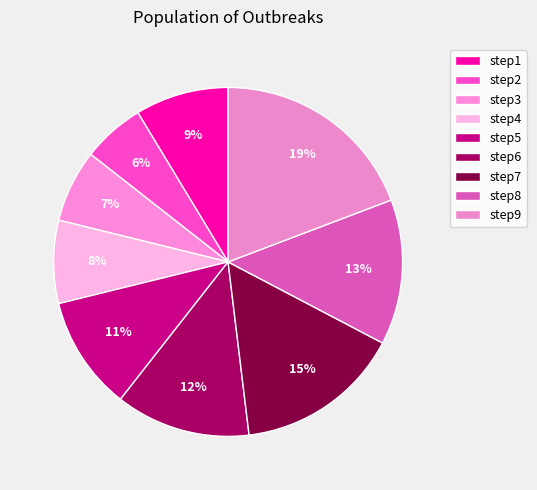

Is it true that step3 is 14% of the pie?

False